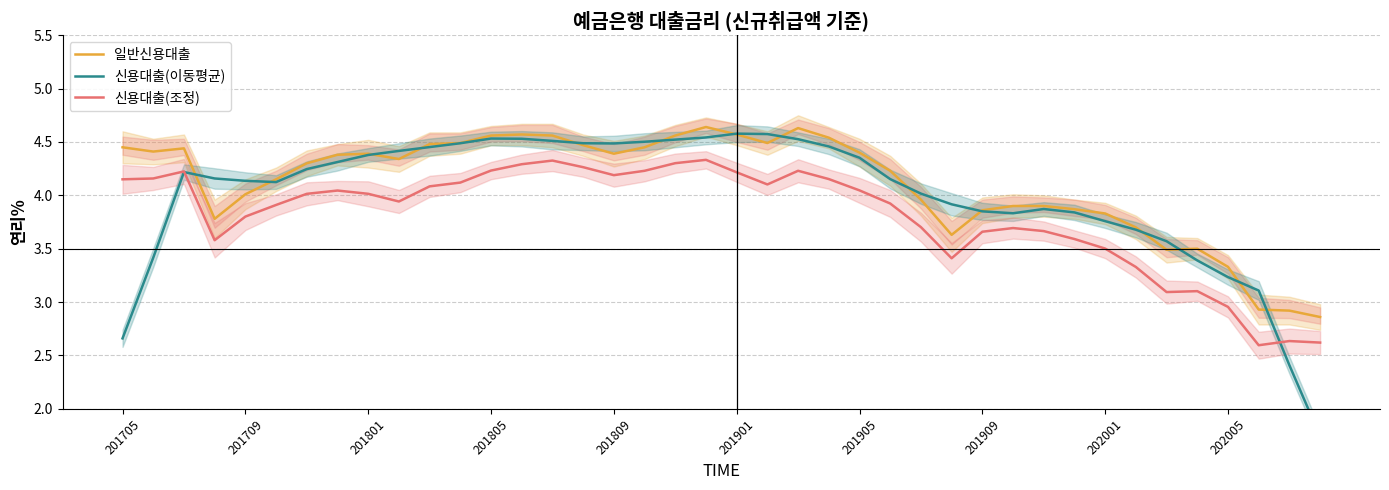

True or false: 신용대출(조정) and 일반신용대출 intersect in this chart.

False